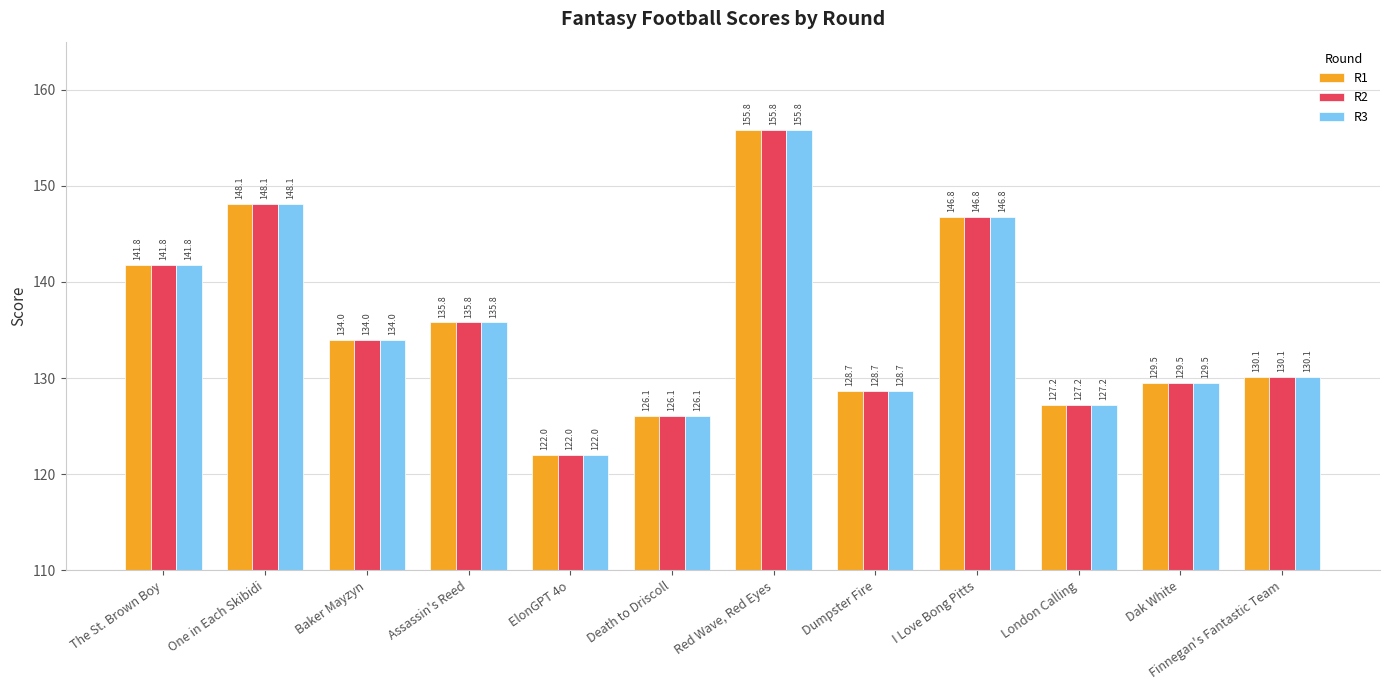

What is the lowest value of the R3 series?

122.0